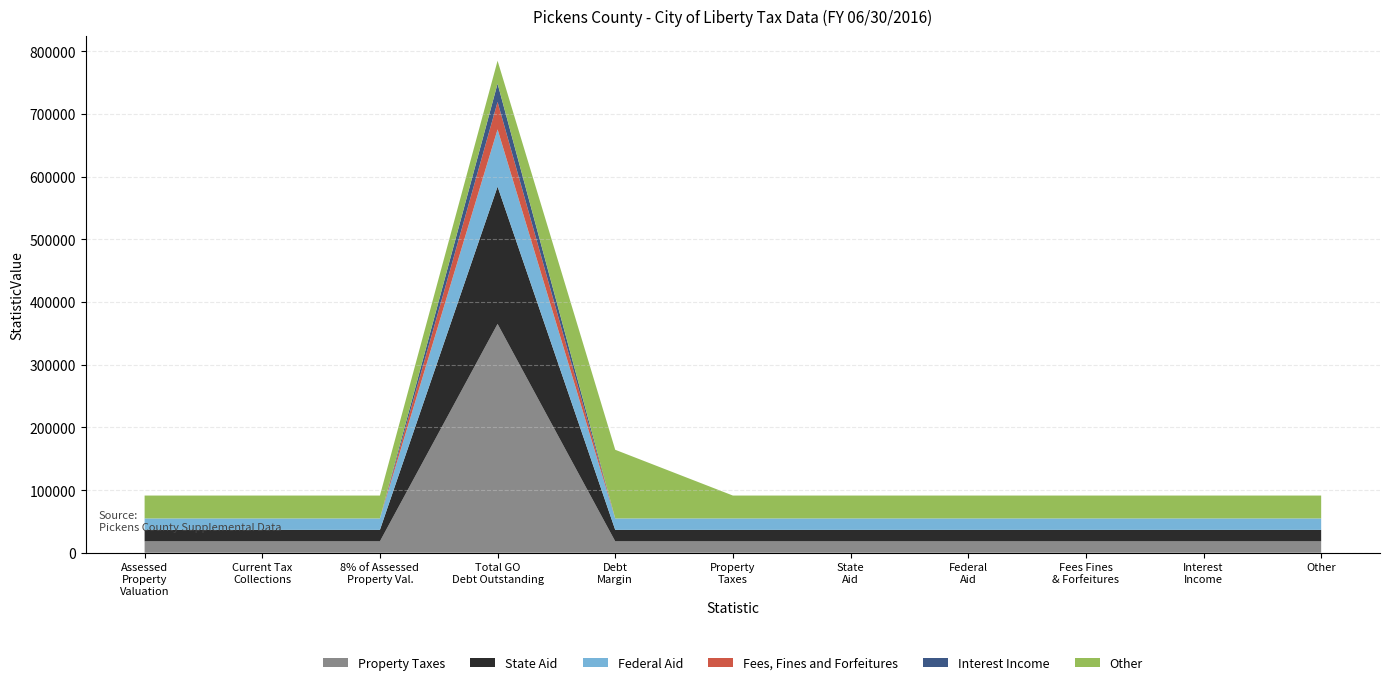

What is the minimum value for Property Taxes?

18248.1